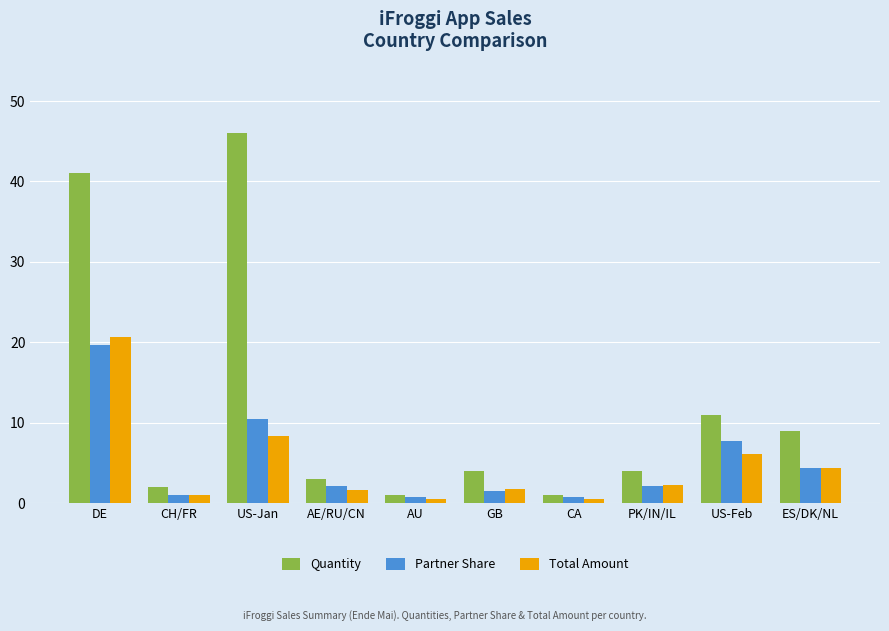

At which category is the sum across all series the highest?

DE